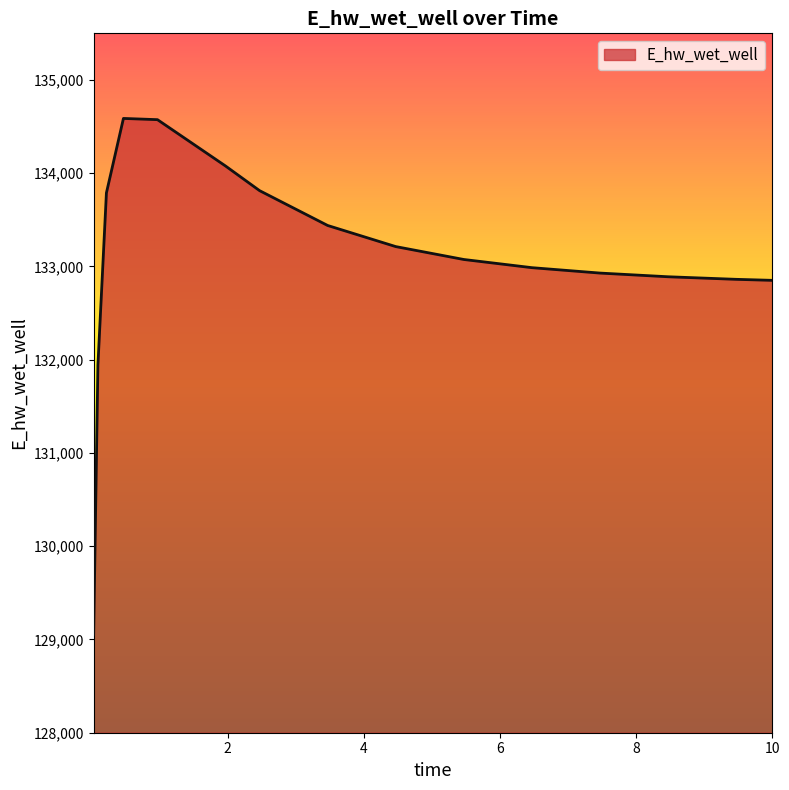

What is the greatest value displayed?

134587.4